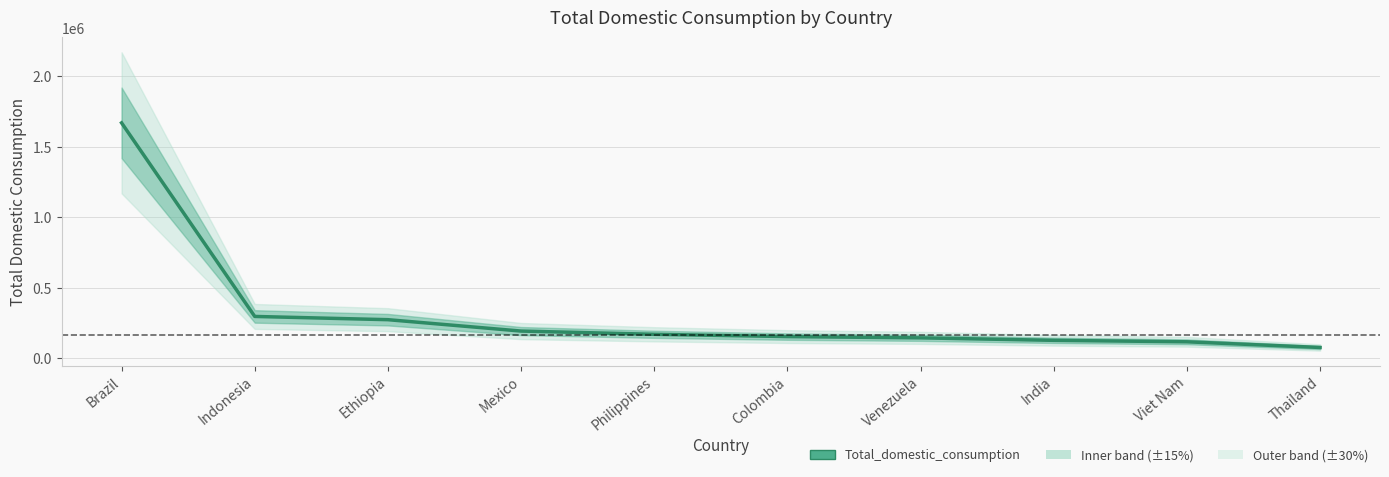

What is the label of the 3rd point from the right?

India